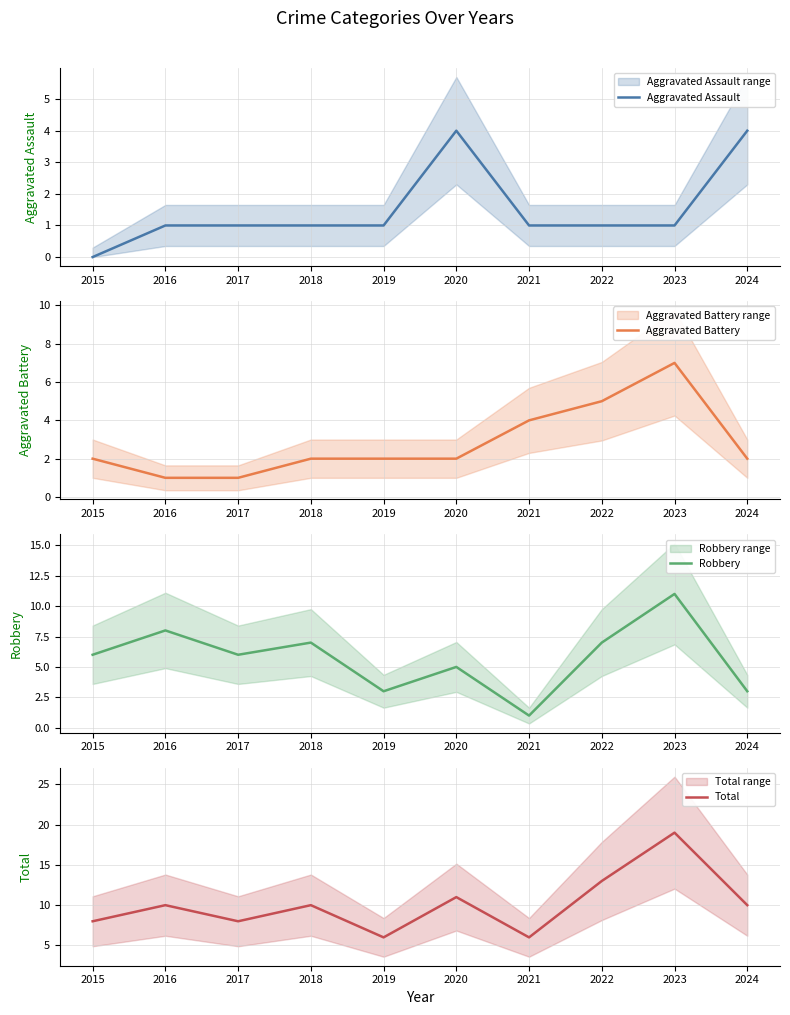

The Robbery series shows 11 at 2022. True or false?

False